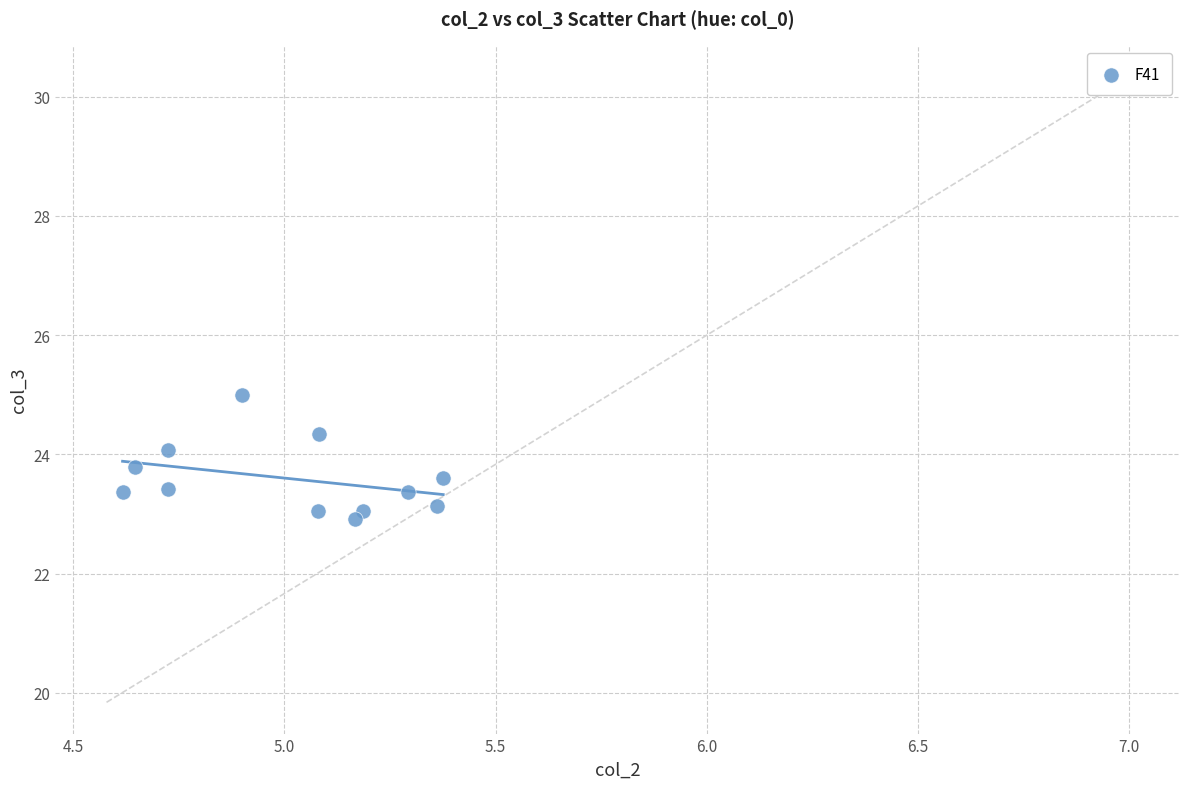

What is the range of Y values (max minus min)?

2.1